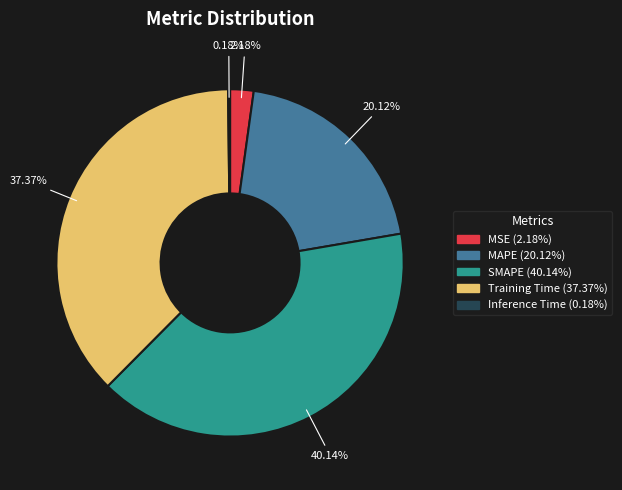

To the nearest percent, what is the difference between the largest and smallest slice percentages?

40%